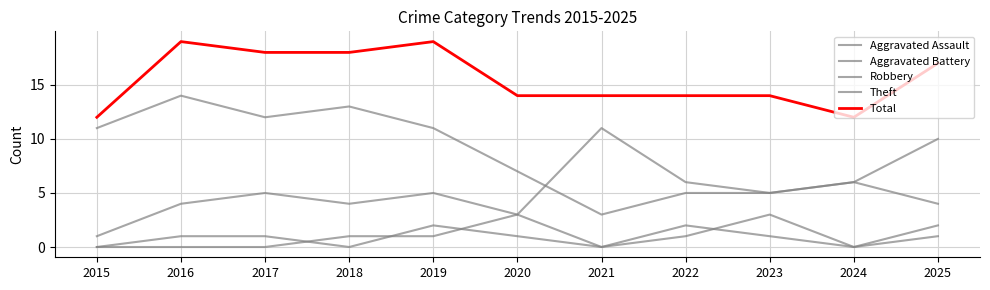

Is this an area chart (filled region under the line)?

No